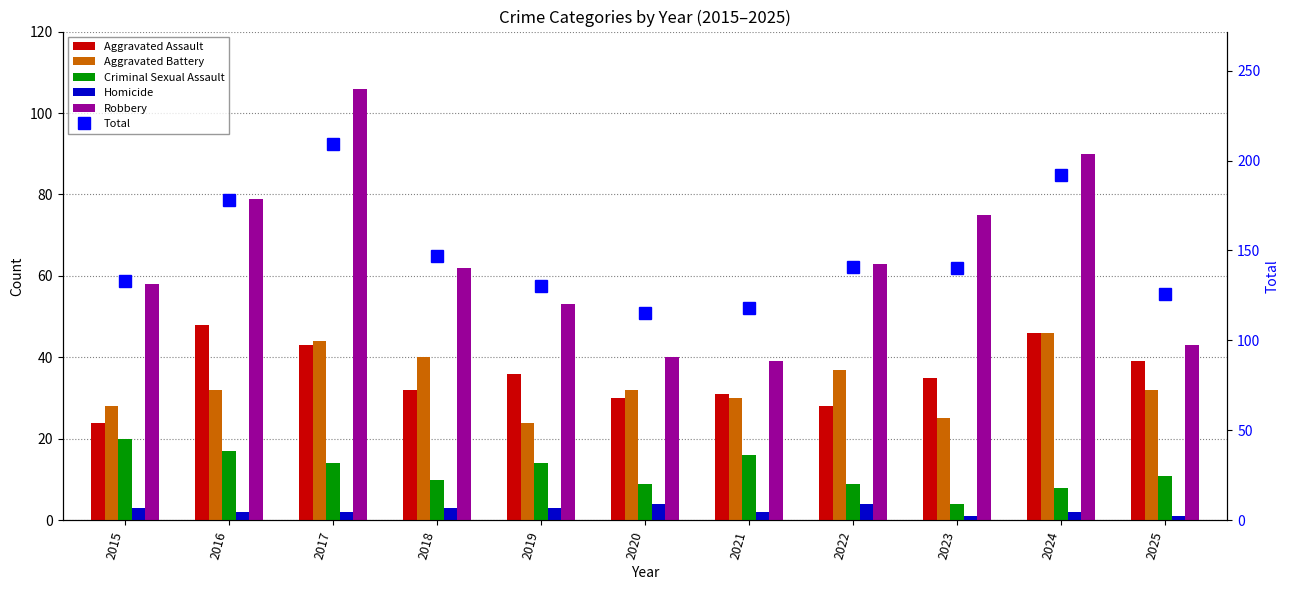

List the series in order of their peak value, highest first.

Total, Robbery, Aggravated Assault, Aggravated Battery, Criminal Sexual Assault, Homicide